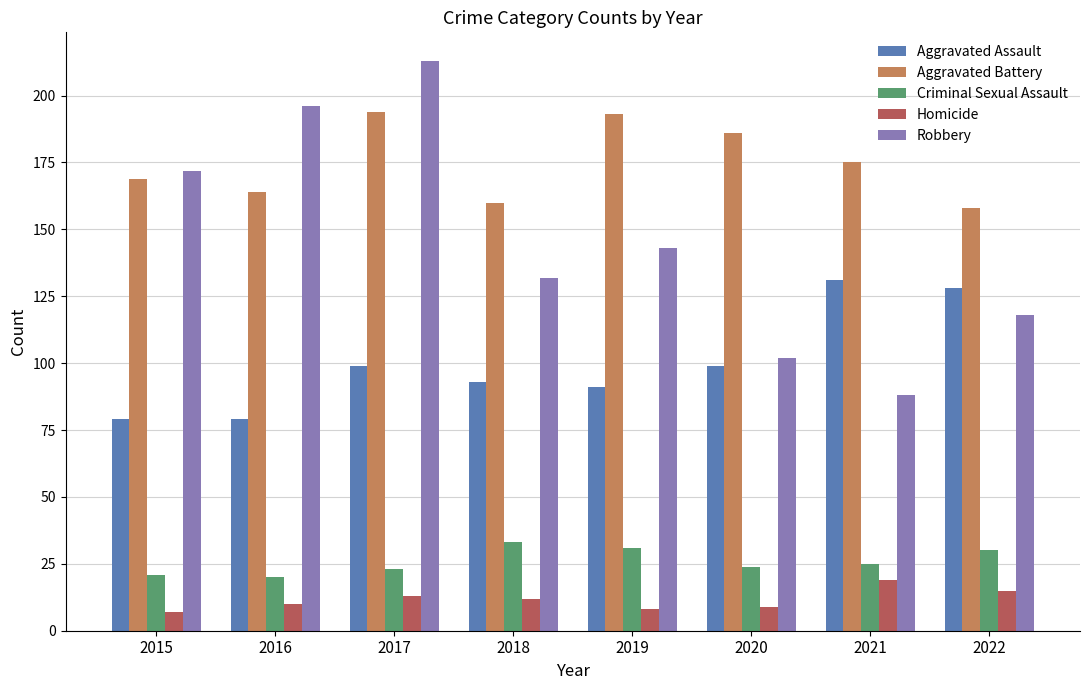

True or false: Aggravated Assault has a value of 143 at 2018.

False